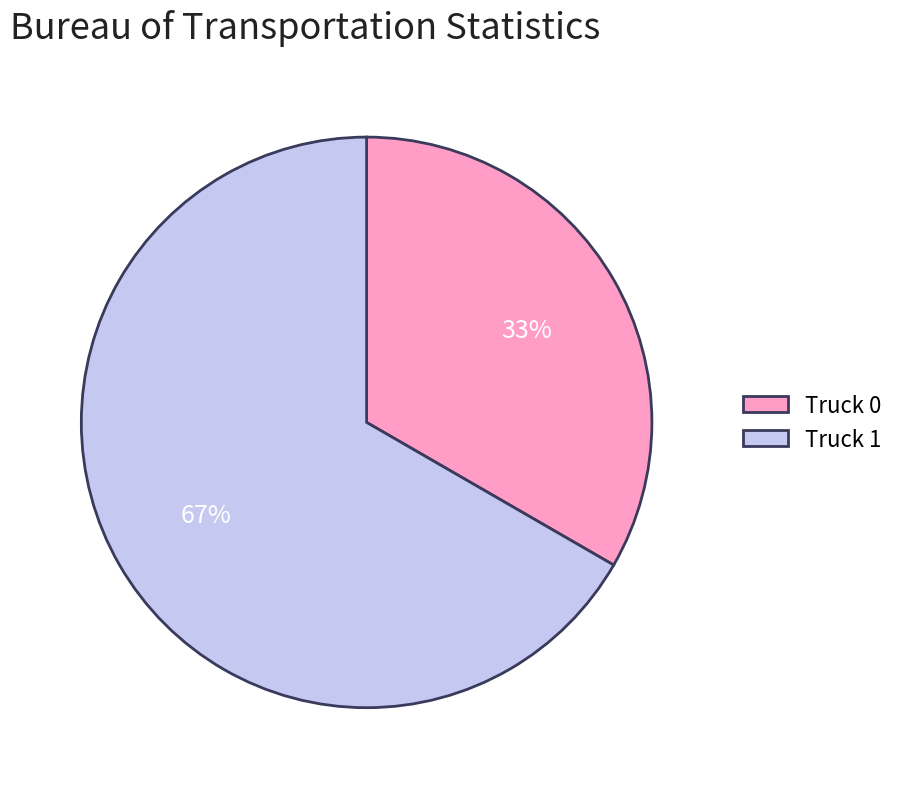

Approximately how many times larger is the value at Truck 0 compared to Truck 1?

0.5